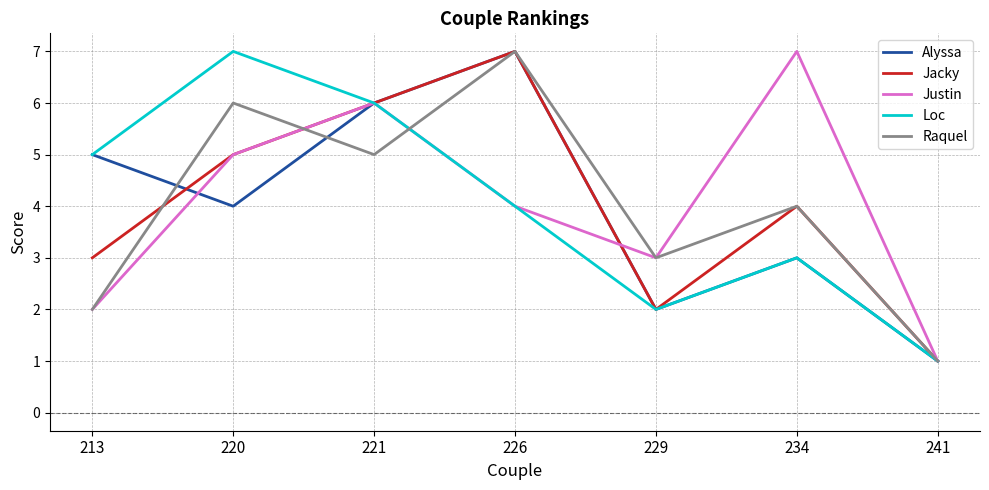

Between 220 and 229, which series saw the biggest shift?

Loc